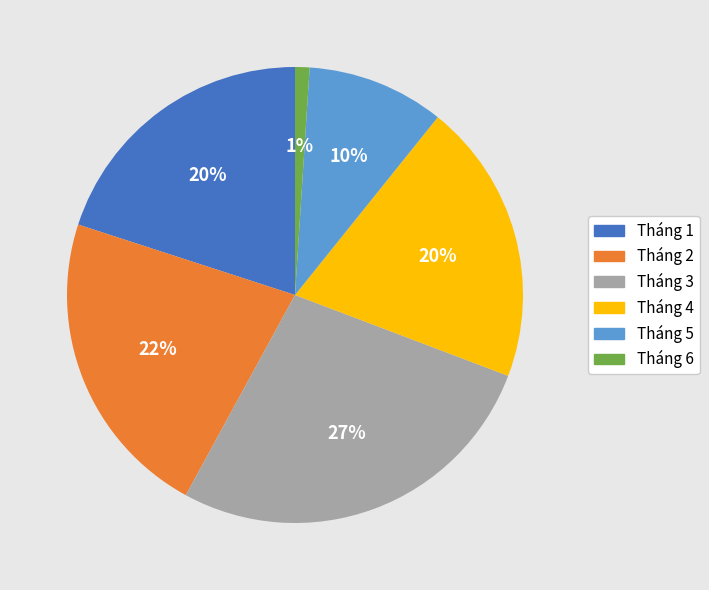

Is the sum of Tháng 6 and Tháng 5 greater than half?

No